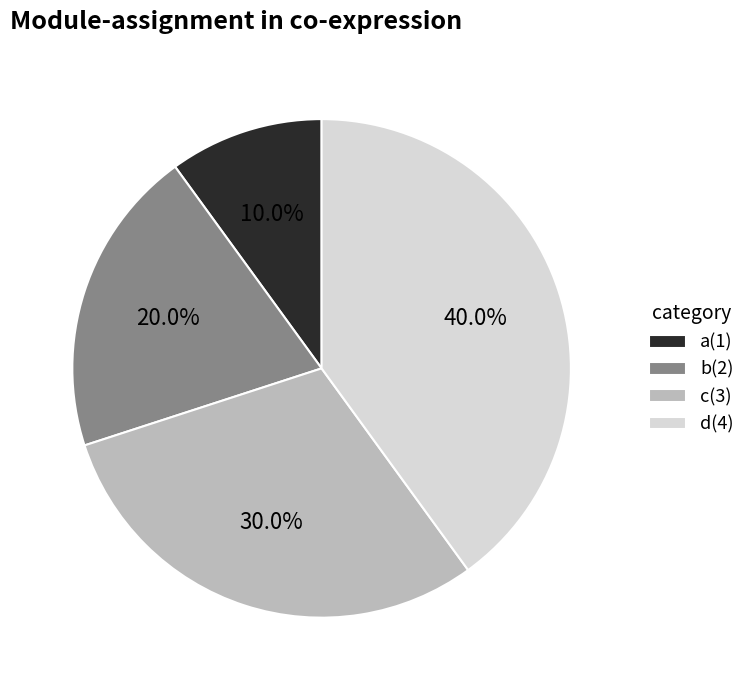

To the nearest percent, what portion does d represent?

40%